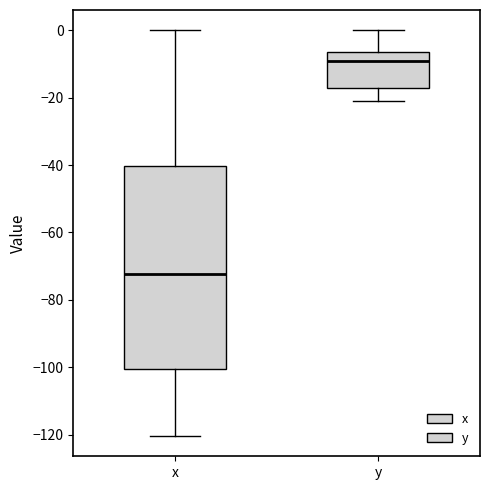

Reading left to right, transcribe this box plot: for each box, give where its median line is, the range the box spans, and where its two whiskers end, as read against the y-axis. The values are not printed on the chart, so give them approximately, as read against the axis.

x: median -72, box -100 to -40, whiskers -120 to 0
y: median -10, box -18 to -6, whiskers -20 to 0